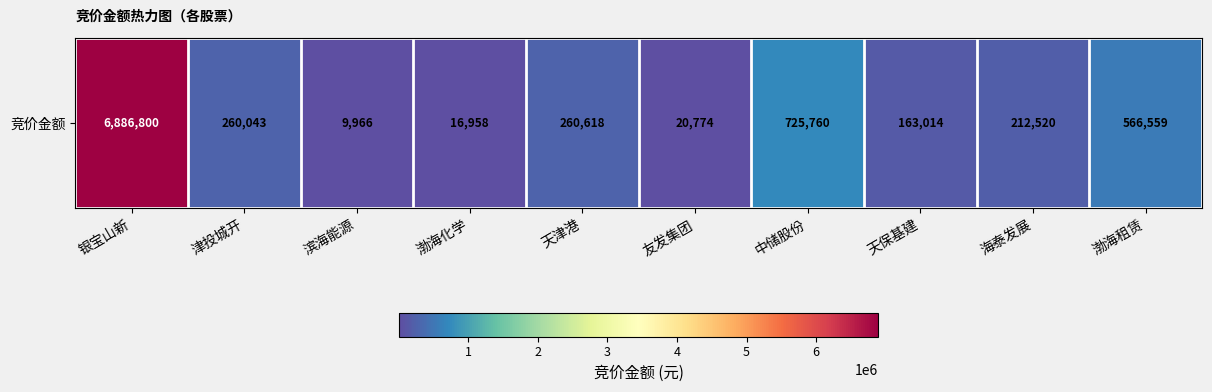

What is the change in value from 银宝山新 to 天津港?

-6626182